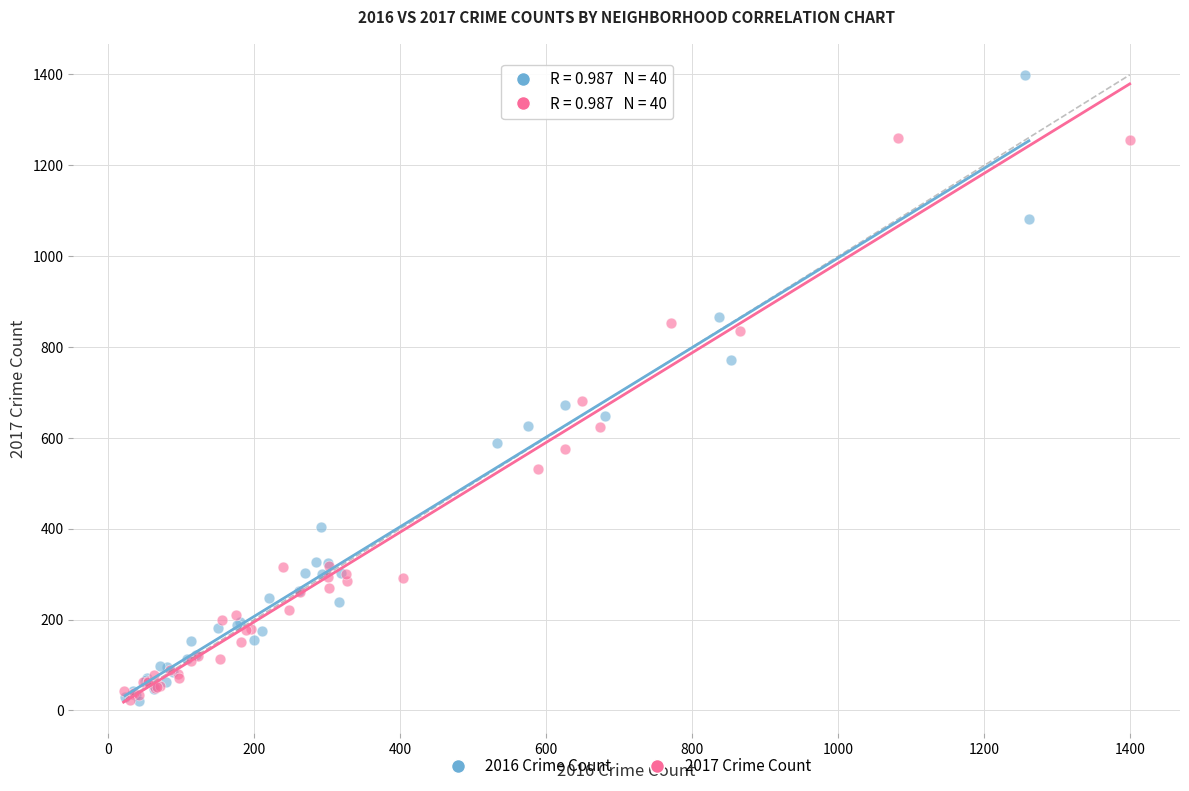

Which series contains the highest Y value?

2016 Crime Count